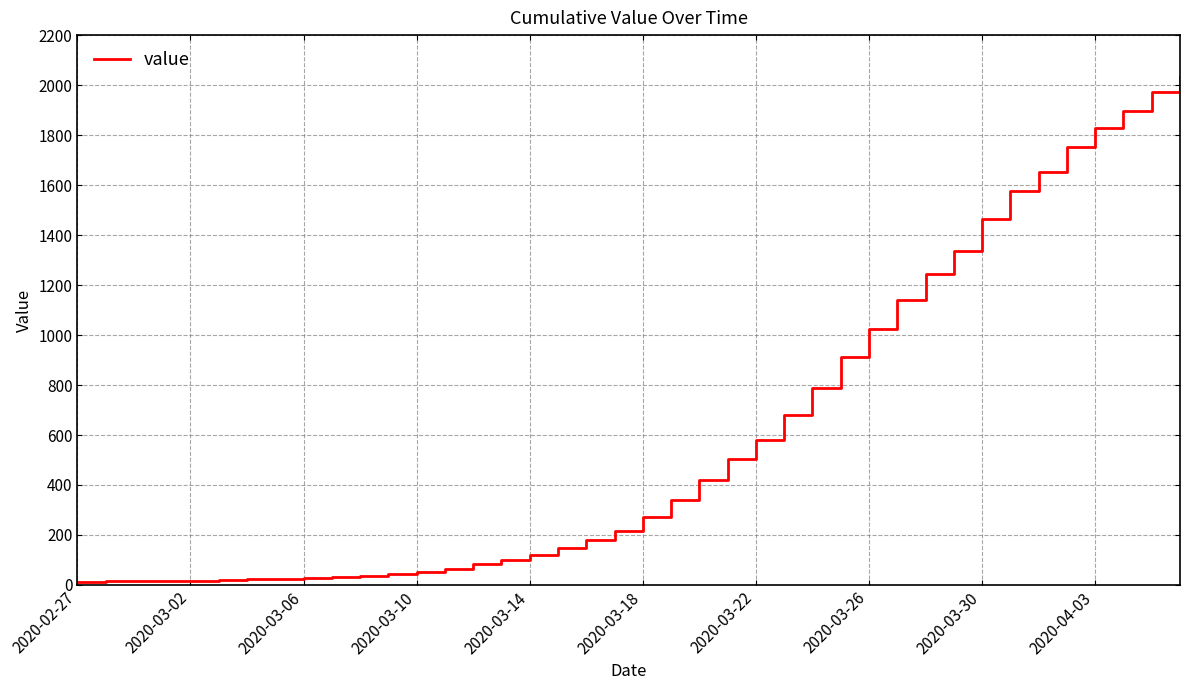

What is the difference between the maximum and minimum values?

2019